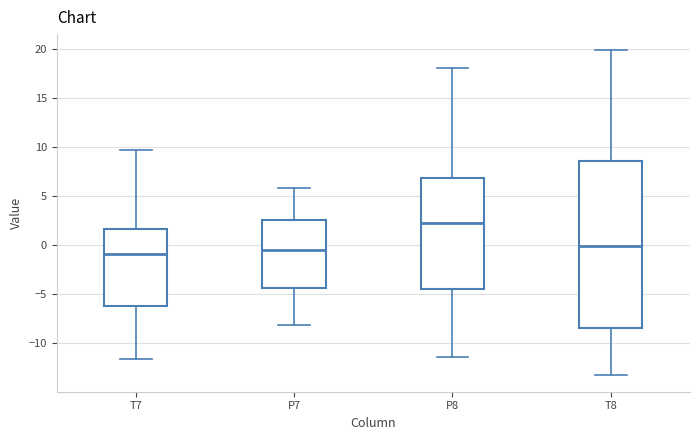

Reading left to right, transcribe this box plot: for each box, give where its median line is, the range the box spans, and where its two whiskers end, as read against the y-axis. The values are not printed on the chart, so give them approximately, as read against the axis.

T7: median -1.0, box -6.0 to 1.5, whiskers -11.5 to 9.5
P7: median -0.5, box -4.5 to 2.5, whiskers -8.0 to 6.0
P8: median 2.0, box -4.5 to 7.0, whiskers -11.5 to 18.0
T8: median 0.0, box -8.5 to 8.5, whiskers -13.5 to 20.0